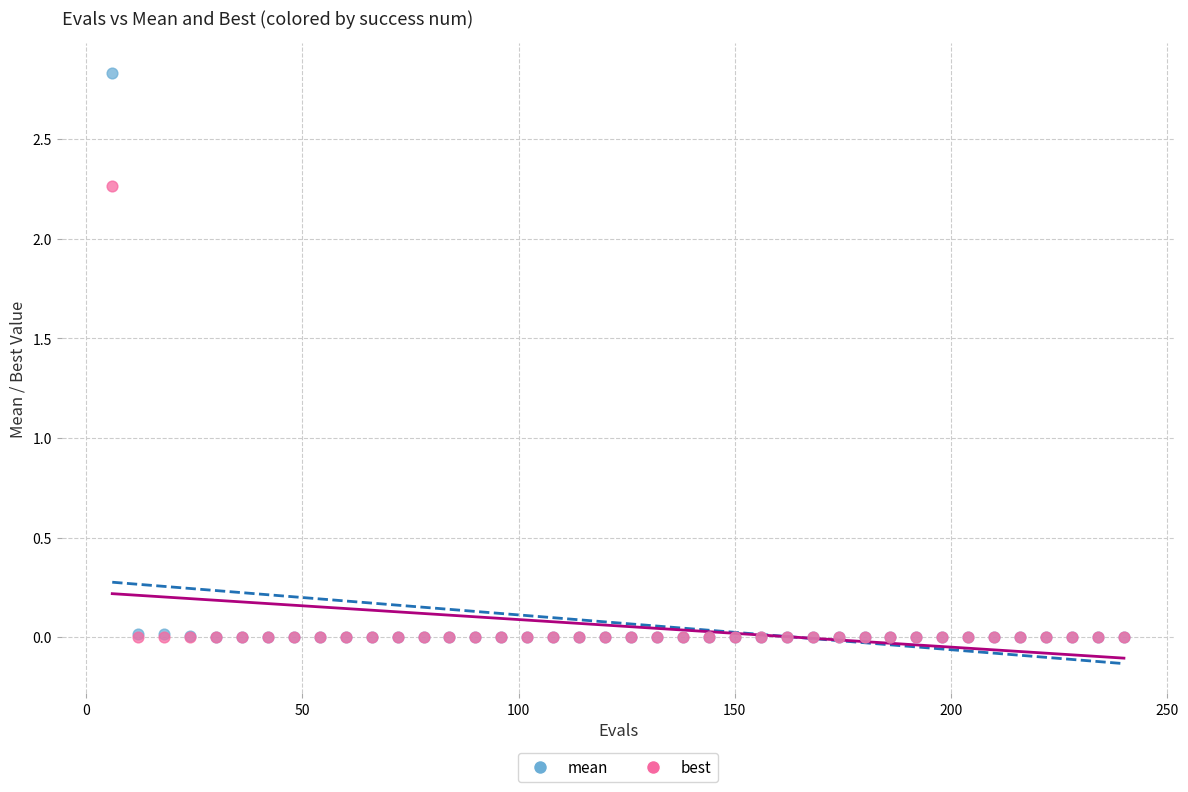

Which series reaches the maximum Y coordinate?

mean